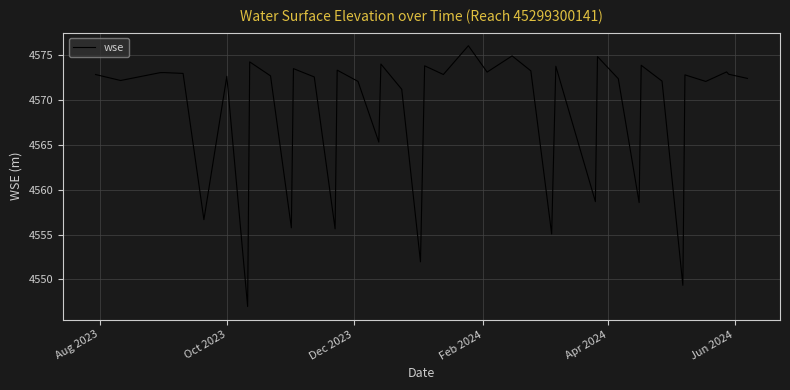

What is the difference between the maximum and minimum values?

29.1